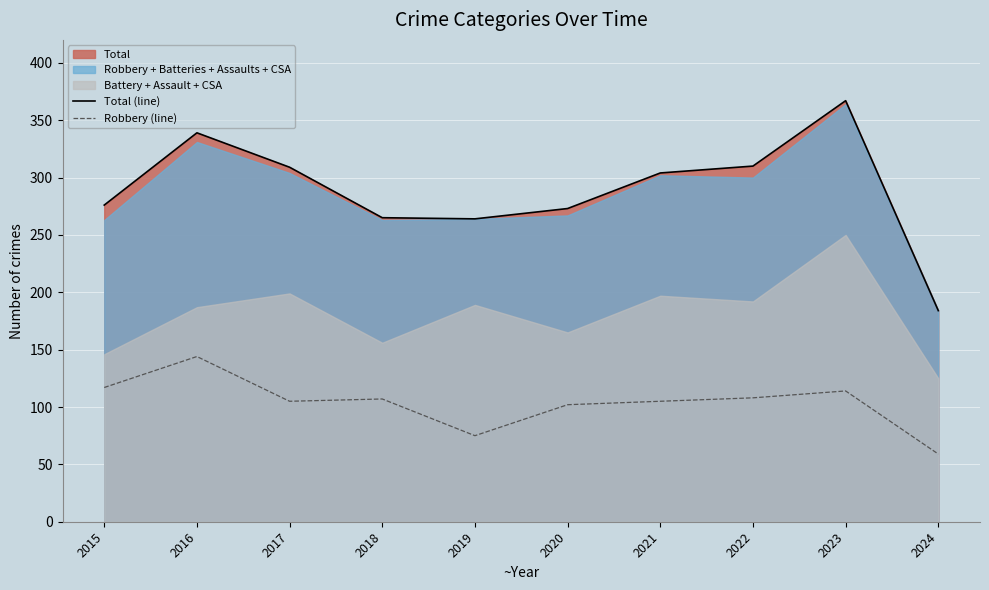

True or false: Total (line) and Robbery (line) intersect in this chart.

False